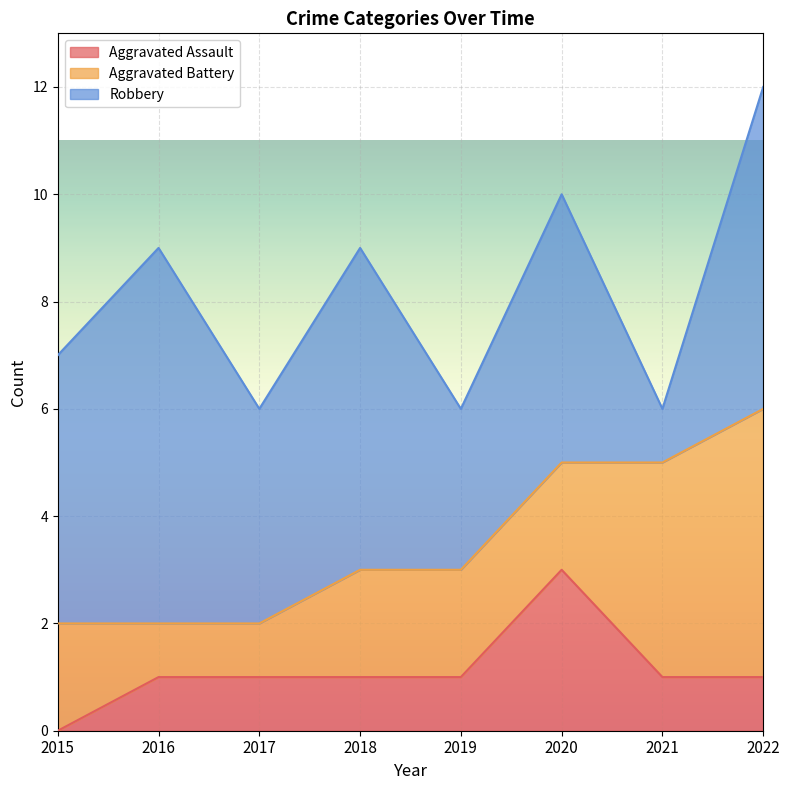

How many data points in Robbery are above 5?

3